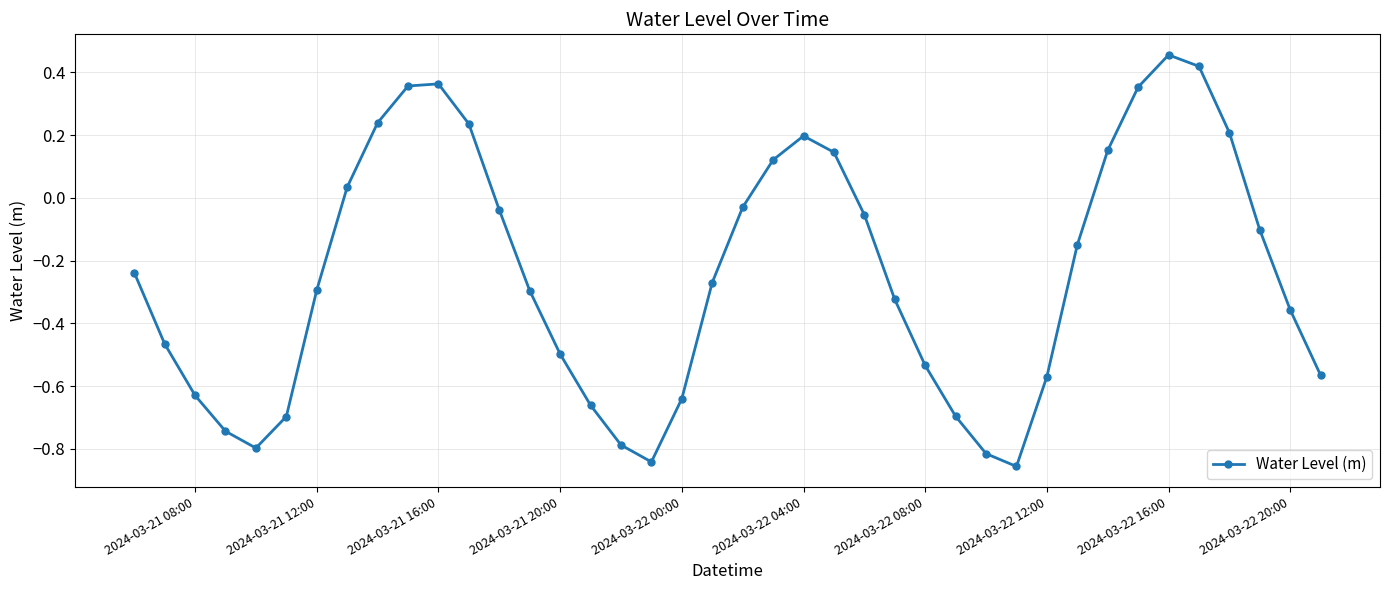

How many interior local valleys (lower than both neighbors) does the data have?

3